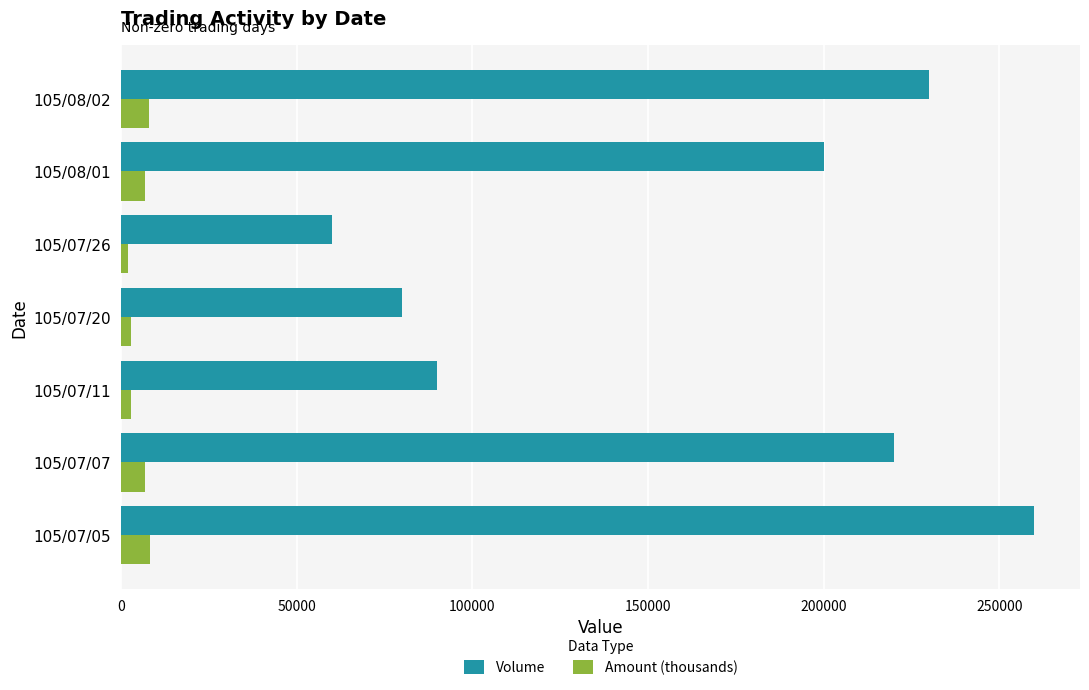

At how many categories does at least one series exceed 225268?

2